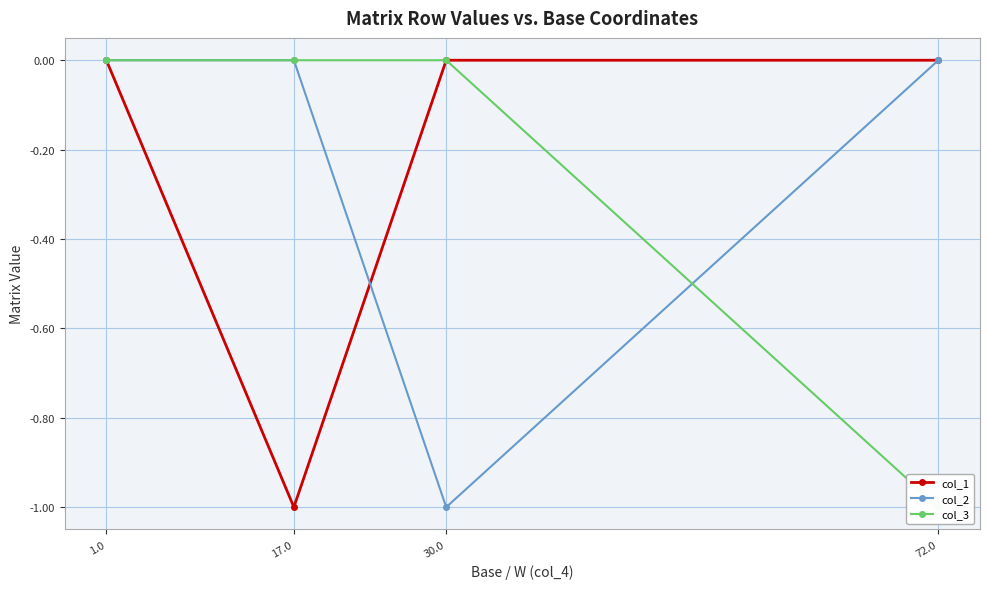

At which label does col_3 reach its minimum?

72.0